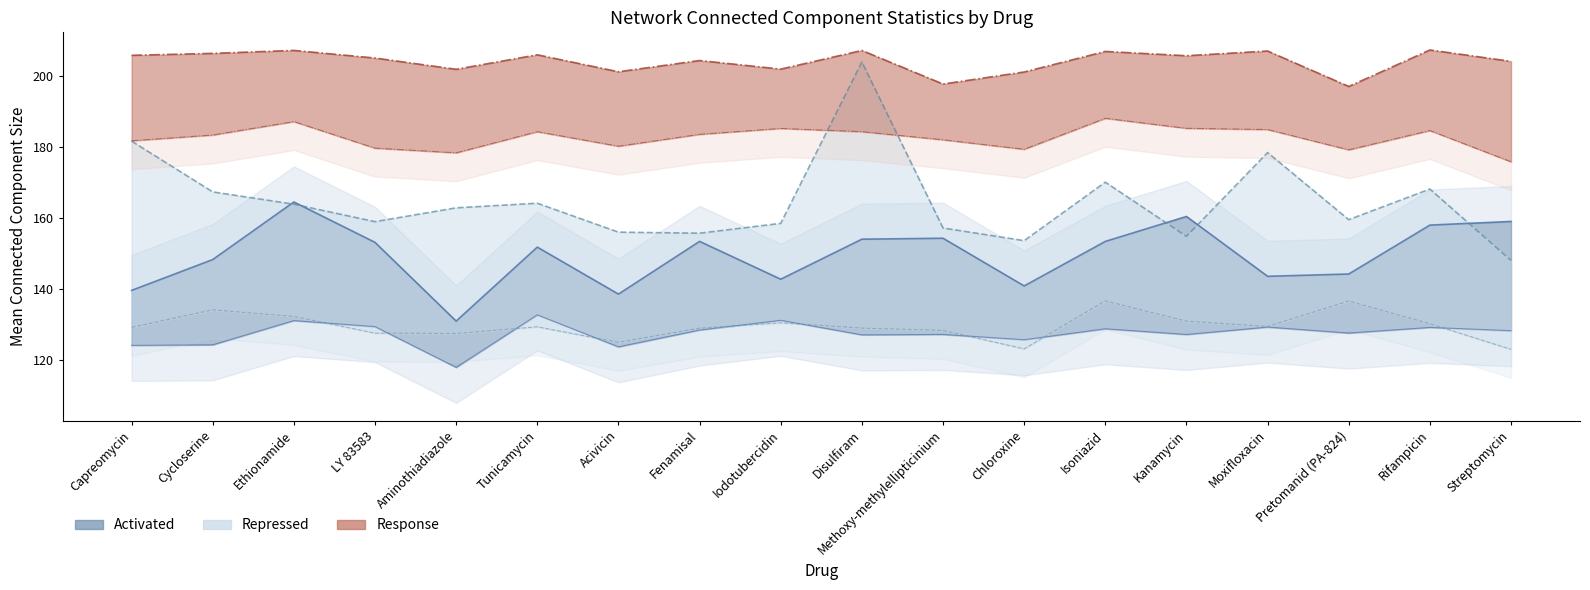

Reading left to right, transcribe all the data shown in this chart.

Activated Node Mean cc: 124.2	124.4	131.2	129.5	118.0	132.8	123.8	128.5	131.3	127.2	127.3	125.8	128.9	127.3	129.4	127.7	129.3	128.4
Activated Edge Mean cc: 139.7	148.4	164.6	153.2	131.1	151.9	138.7	153.5	142.8	154.1	154.4	141.0	153.5	160.5	143.7	144.3	158.1	159.1
Repressed Node Mean cc: 129.3	134.2	132.4	127.7	127.6	129.5	125.1	129.1	130.6	129.1	128.4	123.2	136.7	131.0	129.5	136.7	130.3	123.1
Repressed Edge Mean cc: 181.7	167.4	164.0	159.0	162.9	164.2	156.1	155.8	158.6	204.0	157.3	153.7	170.2	154.9	178.5	159.6	168.2	148.1
Response Node Mean cc: 181.8	183.4	187.2	179.7	178.4	184.4	180.3	183.6	185.3	184.4	182.1	179.4	188.1	185.3	185.0	179.3	184.7	175.9
Response Edge Mean cc: 205.9	206.4	207.3	205.1	201.9	206.0	201.2	204.4	202.0	207.2	197.8	201.2	207.0	205.8	207.1	197.1	207.4	204.2